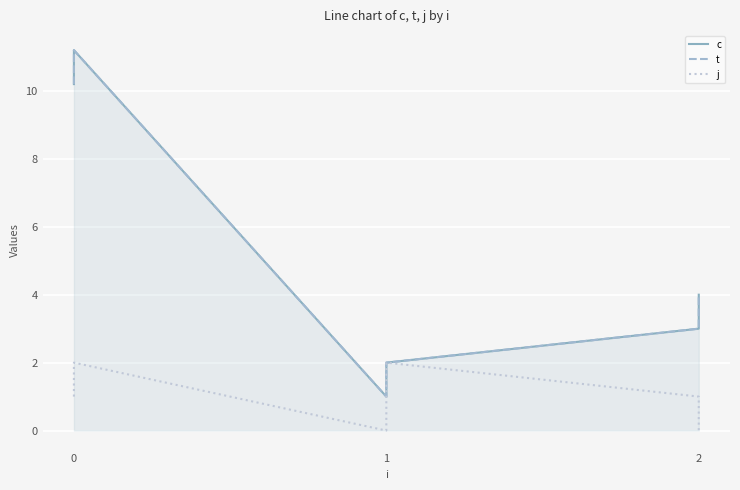

True or false: j has a value of 1.0 at 0.

True